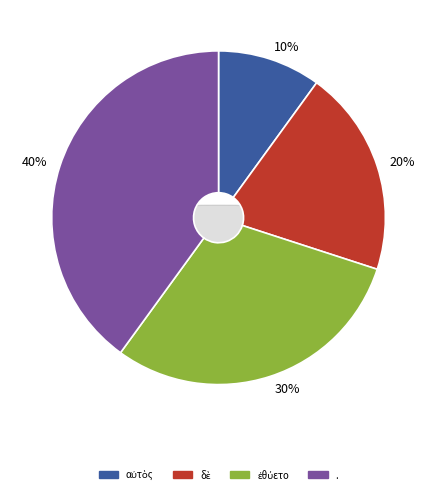

The δὲ slice represents 28% of the pie. True or false?

False